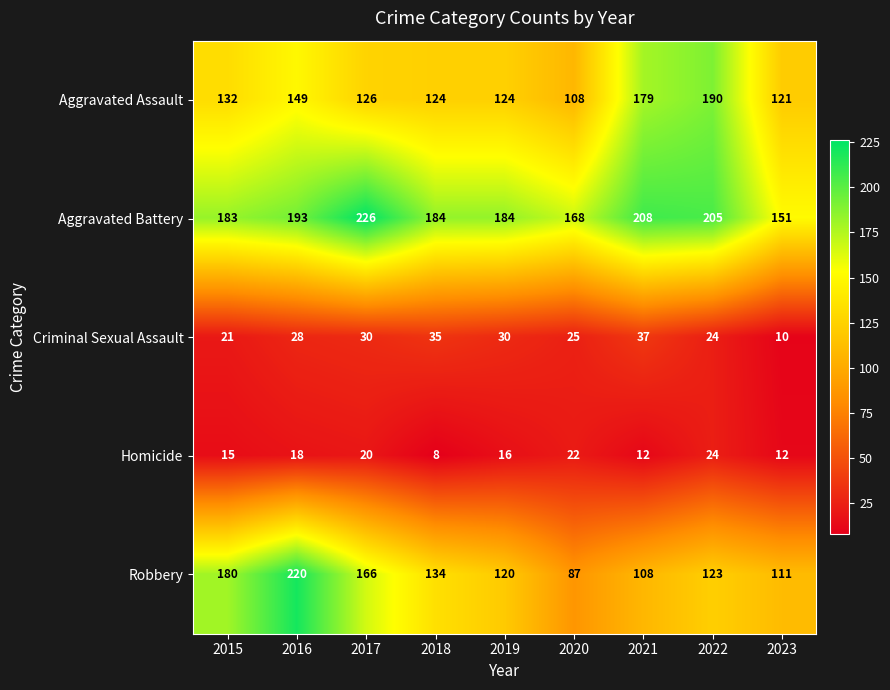

Which category has the highest value across all series?

2017